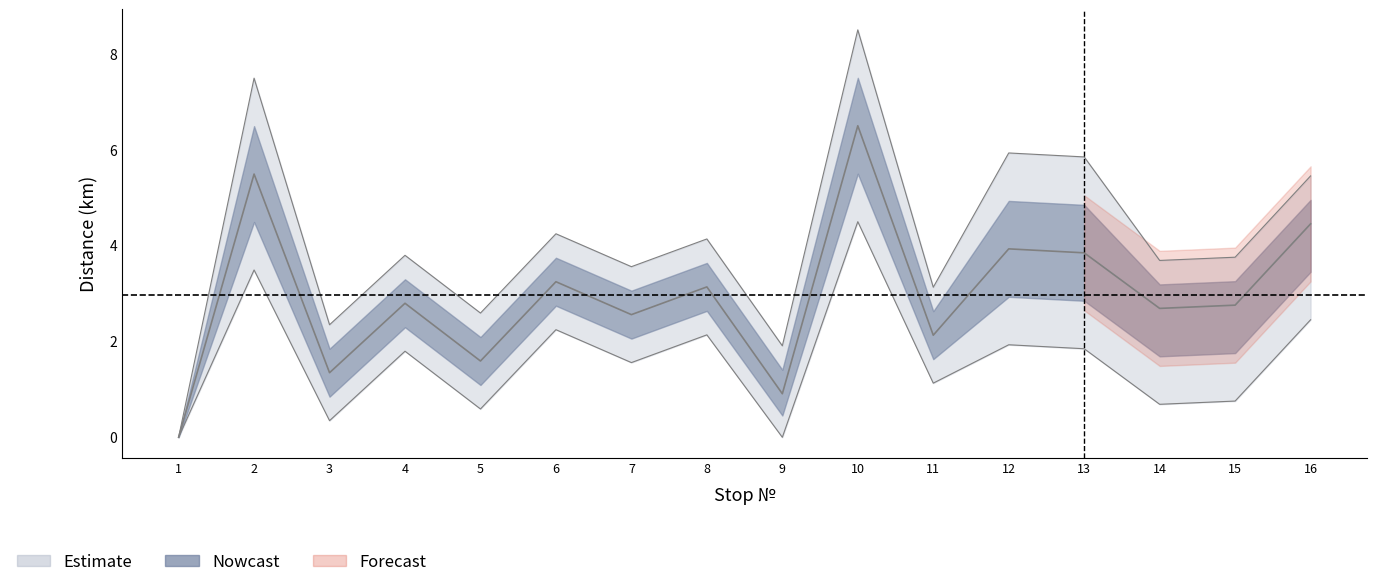

True or false: Расстояние and lower_band intersect in this chart.

False